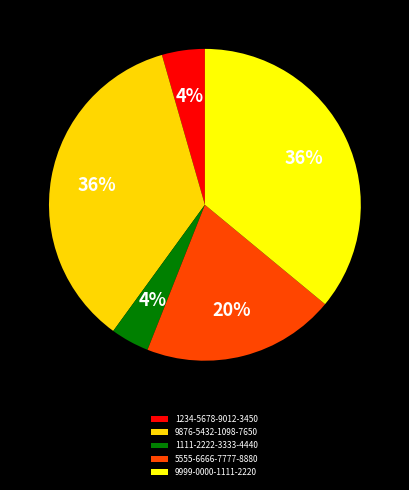

How many segments does this pie chart have?

5